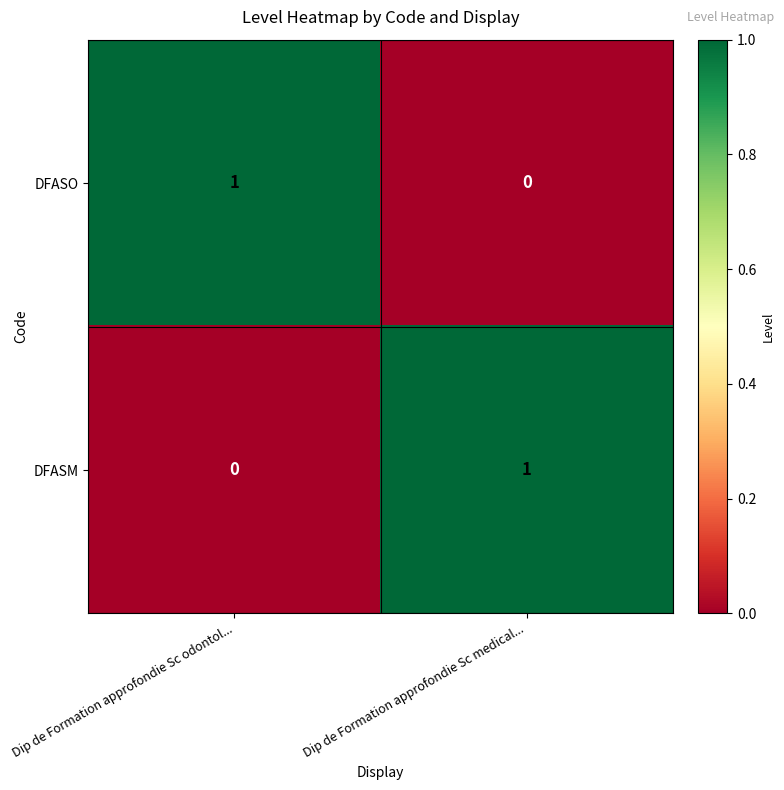

At which label does DFASO reach its peak?

Dip de Formation approfondie Sc odontol...